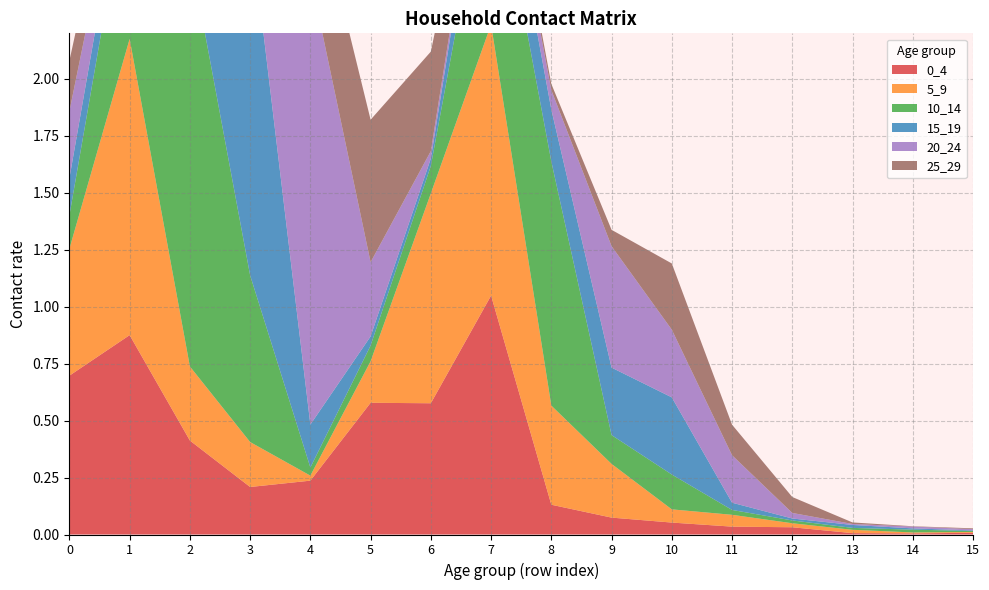

Reading left to right, list all the values displayed in this chart.

0_4: 0.7	0.9	0.4	0.2	0.2	0.6	0.6	1.0	0.1	0.1	0.1	0.0	0.0	0.0	0.0	0.0
5_9: 0.6	1.3	0.3	0.2	0.0	0.2	0.9	1.2	0.4	0.2	0.1	0.1	0.0	0.0	0.0	0.0
10_14: 0.1	0.7	1.8	0.7	0.0	0.1	0.1	0.8	1.1	0.1	0.2	0.0	0.0	0.0	0.0	0.0
15_19: 0.2	0.2	0.8	1.6	0.2	0.0	0.0	0.3	0.2	0.3	0.3	0.0	0.0	0.0	0.0	0.0
20_24: 0.3	0.1	0.1	0.3	2.0	0.3	0.0	0.0	0.1	0.5	0.3	0.2	0.0	0.0	0.0	0.0
25_29: 0.2	0.1	0.0	0.1	0.4	0.6	0.4	0.0	0.0	0.1	0.3	0.1	0.1	0.0	0.0	0.0